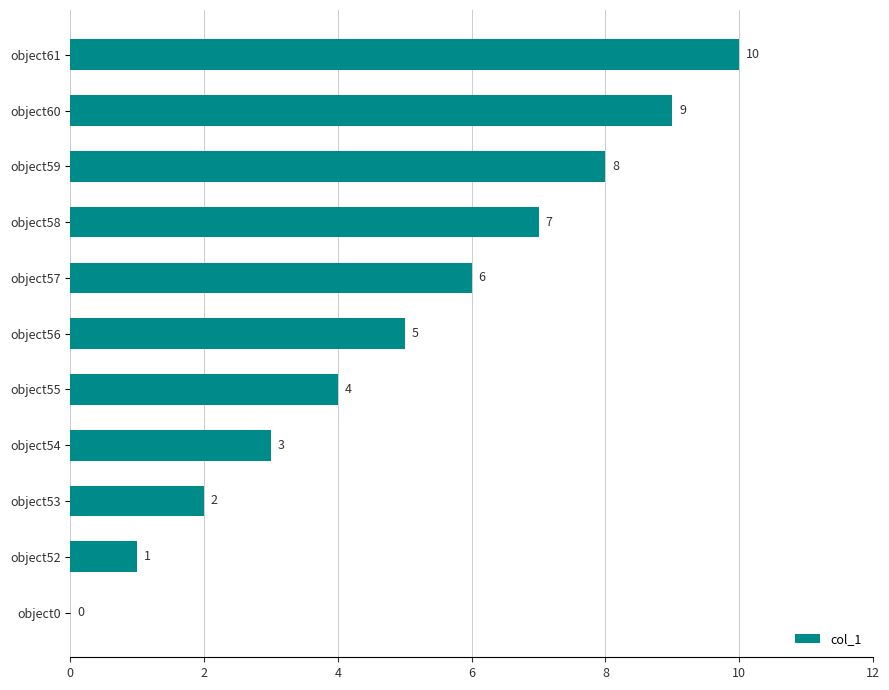

True or false: the data shows 3 at object57.

False